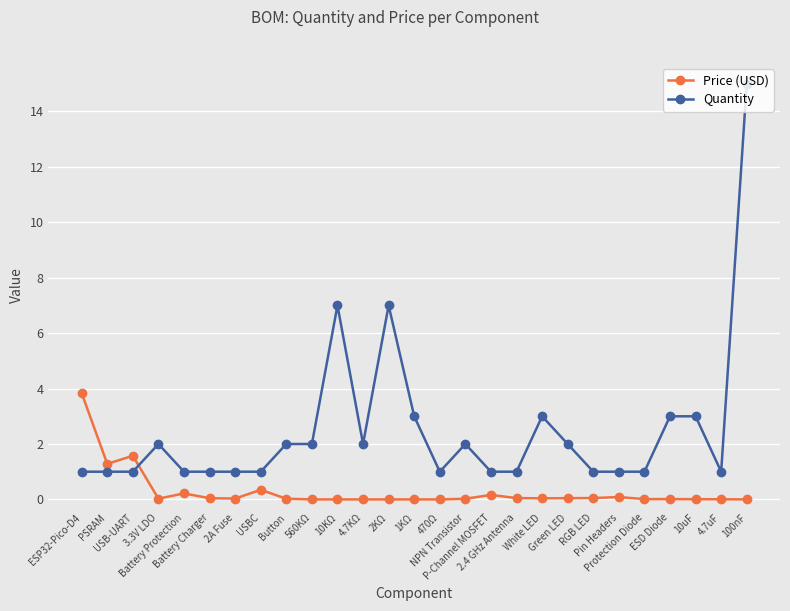

Which series has the widest spread of values?

Quantity